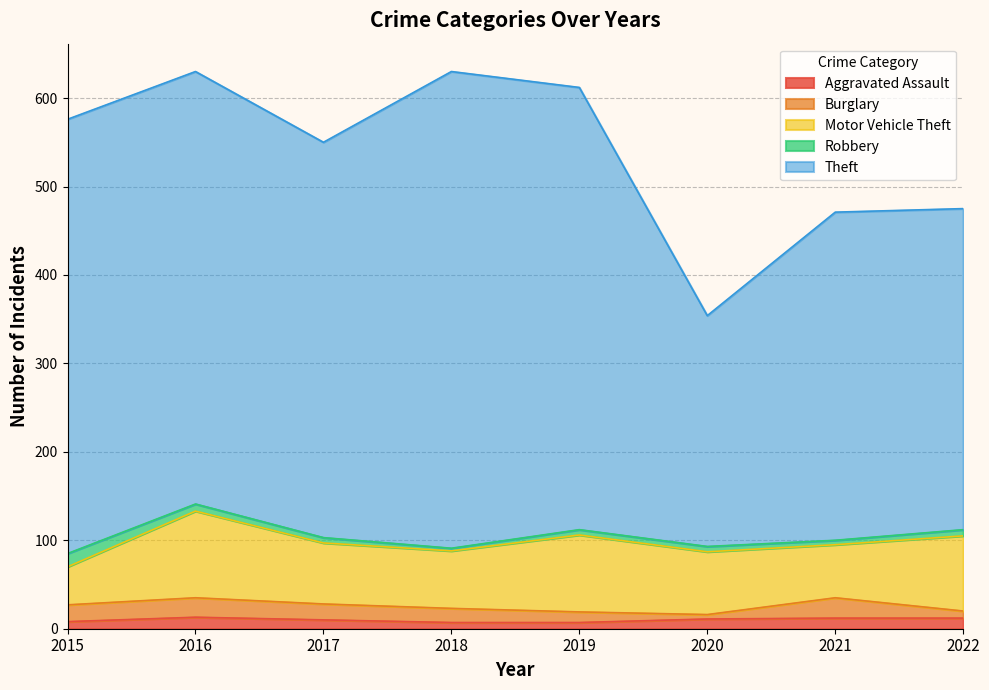

What is the difference between the maximum and second lowest values in the Burglary series?

15